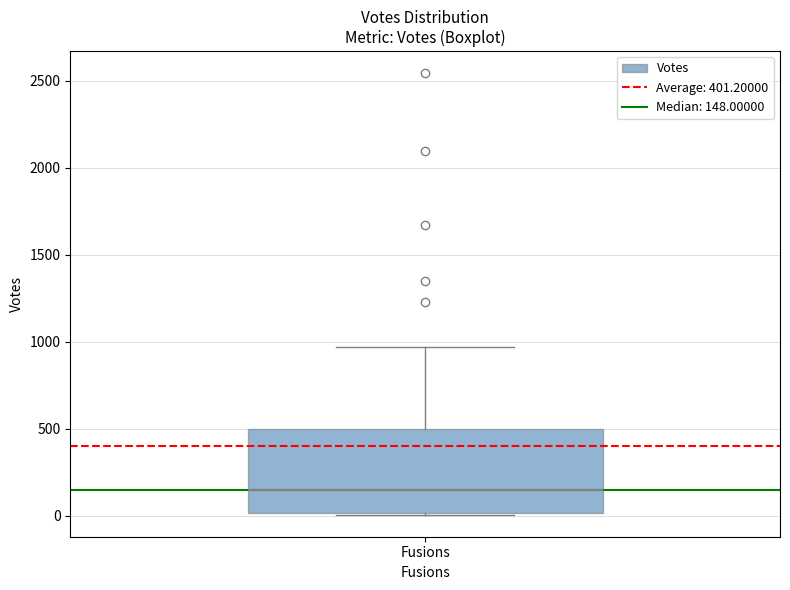

Where does the median line of the box for Fusions sit on the y-axis? The values are not printed on the chart, so give them approximately, as read against the axis.

150